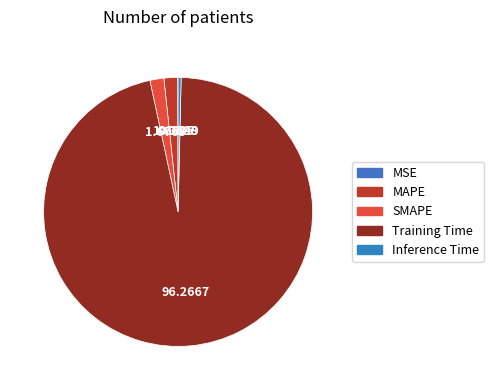

Is there a majority slice in this chart?

Yes